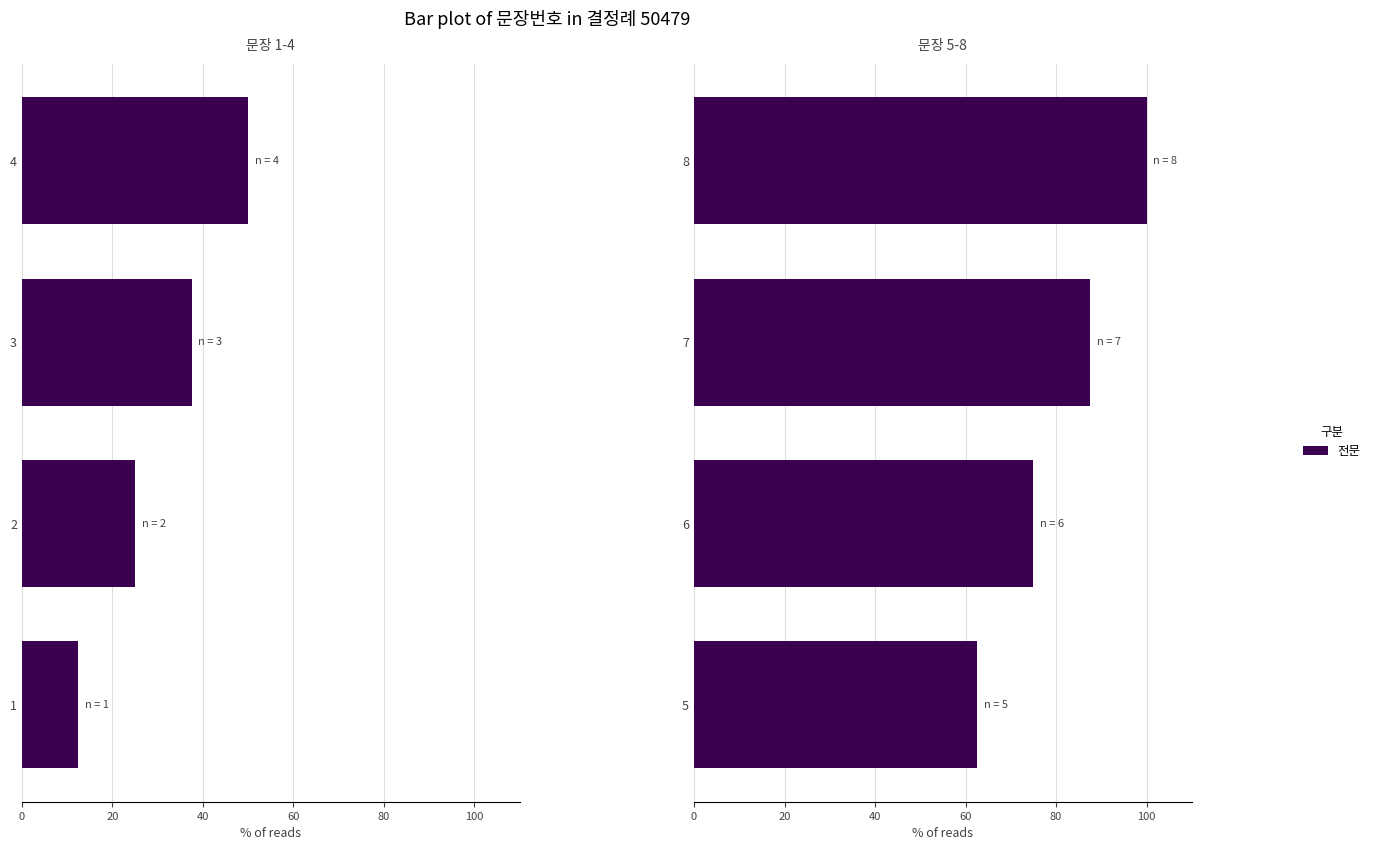

What is the greatest value displayed?

100.0